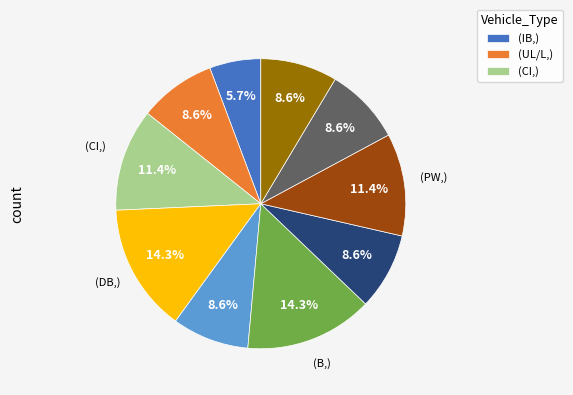

Does any single category account for the majority?

No